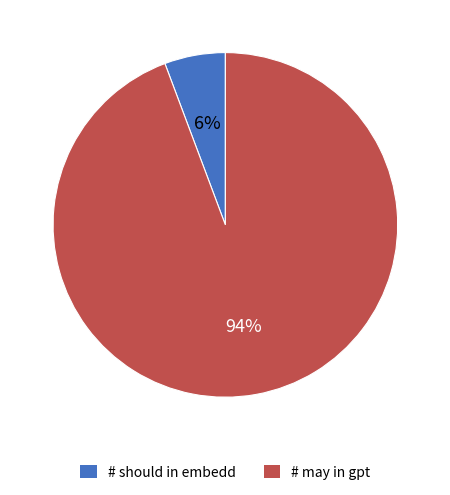

Do # should in embedd and # may in gpt together represent more than half of the pie?

Yes